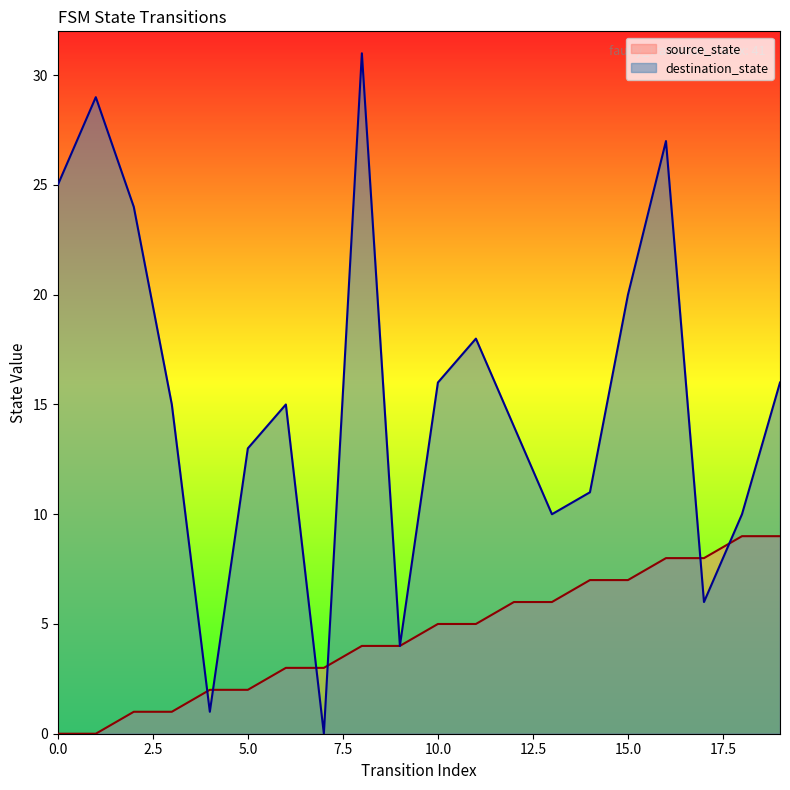

Between 2 and 17, which series saw the biggest shift?

destination_state